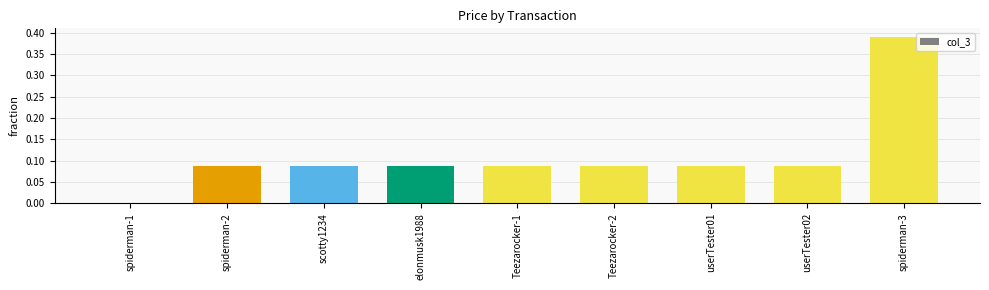

What is the label of the 3rd bar from the left?

scotty1234